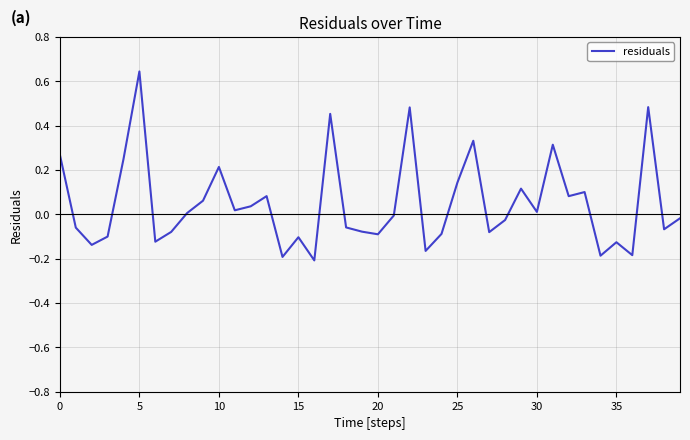

What is the difference between the maximum and minimum values?

0.9